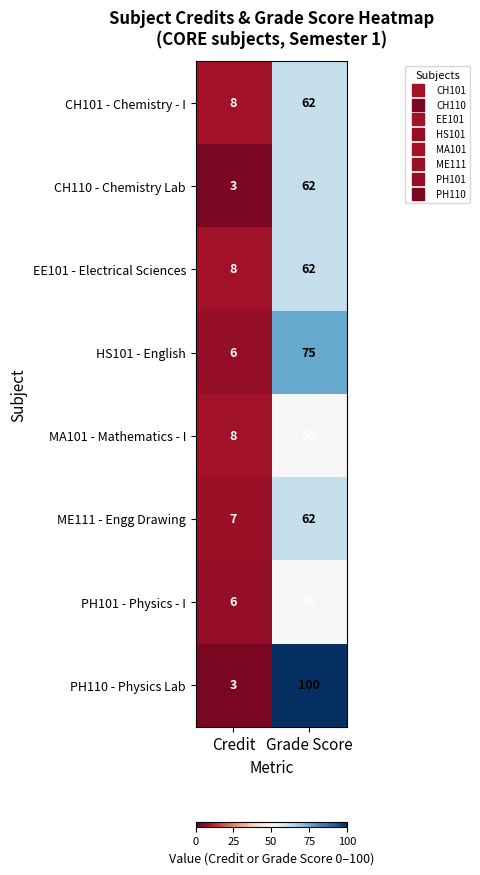

What is the spread (max minus min) of values at Grade Score?

50